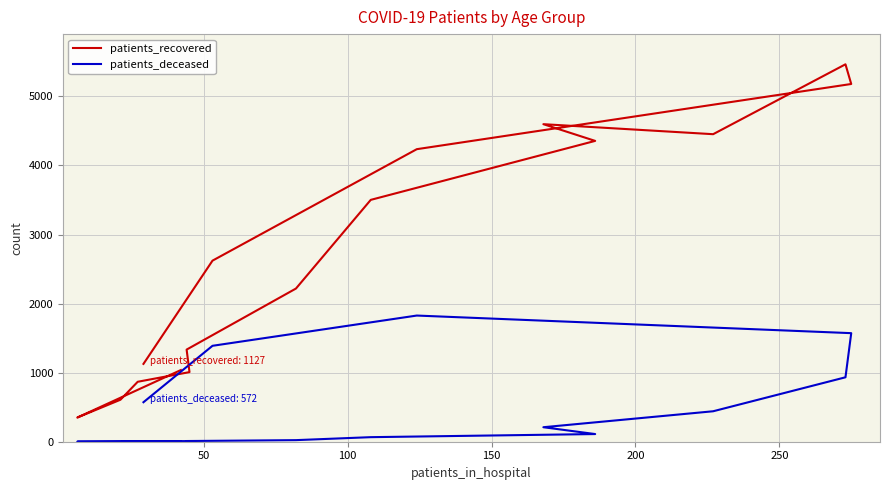

What position from the right is 100?

14